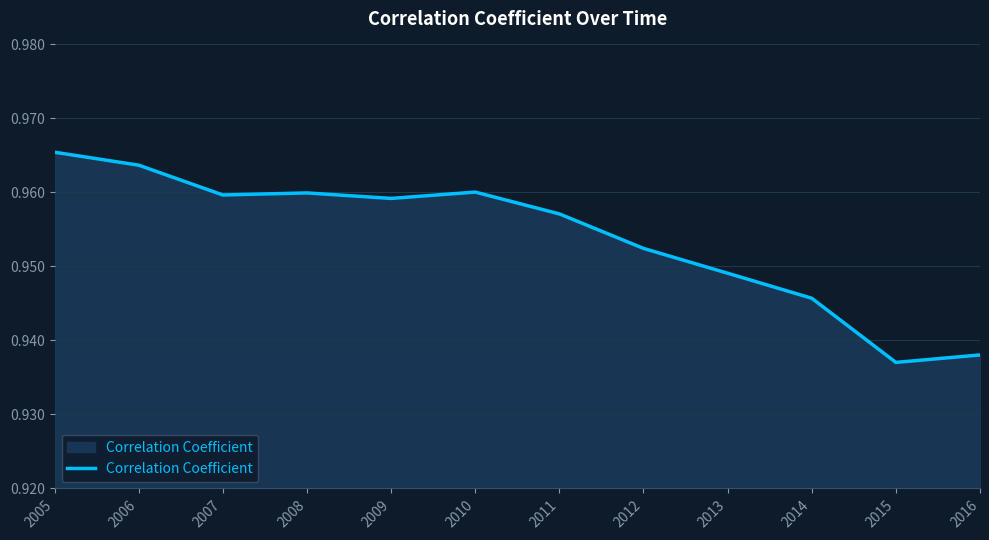

Which category has the highest value across all series?

2005